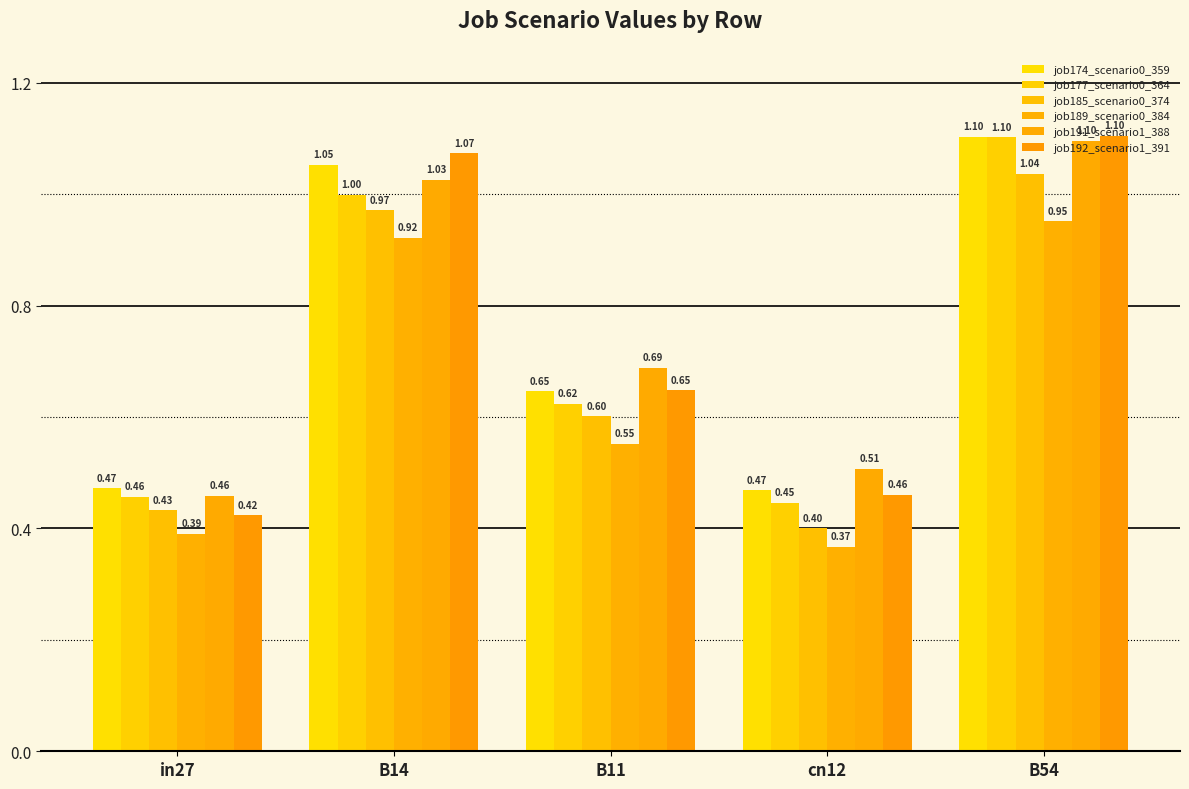

How many bars are there in each group?

6